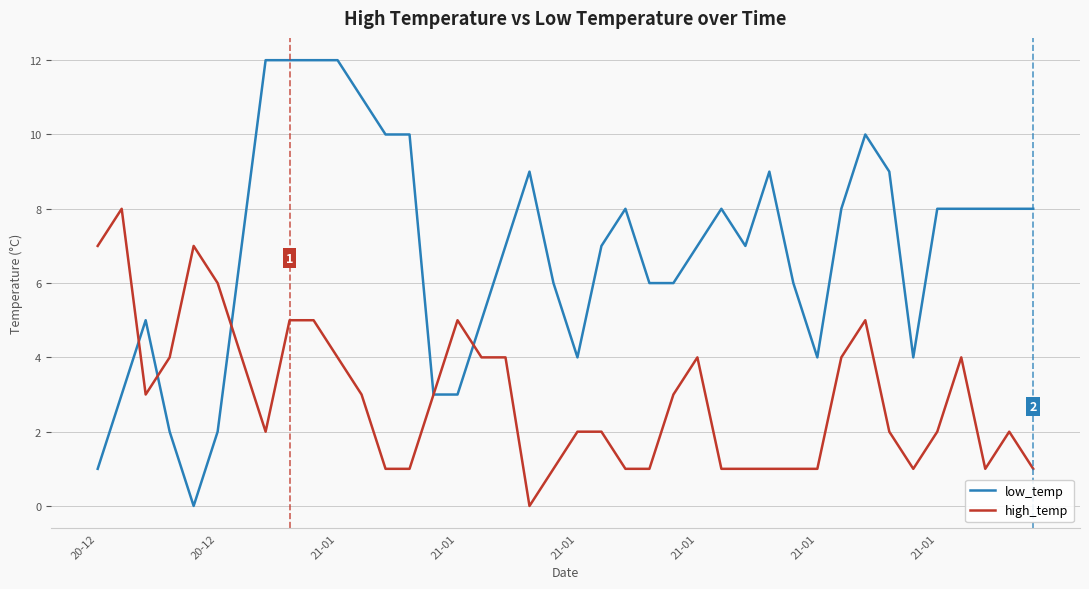

Count the number of data series in this chart.

2